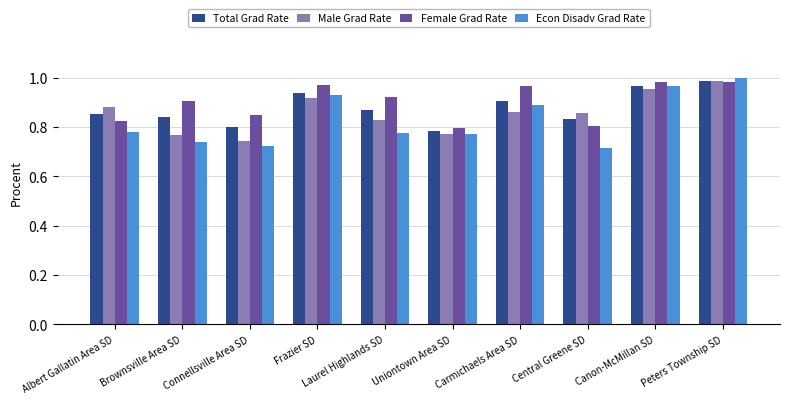

Which series has the largest range (max minus min)?

Econ Disadv Grad Rate